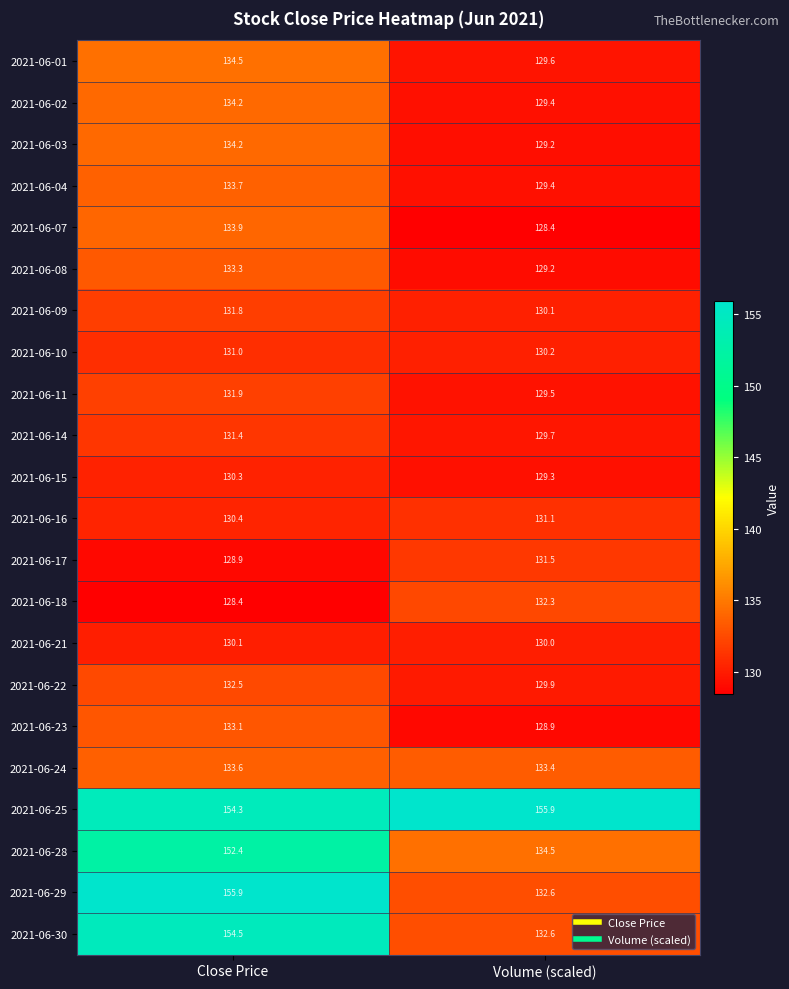

Between Close Price and Volume (scaled), which series saw the biggest shift?

2021-06-29